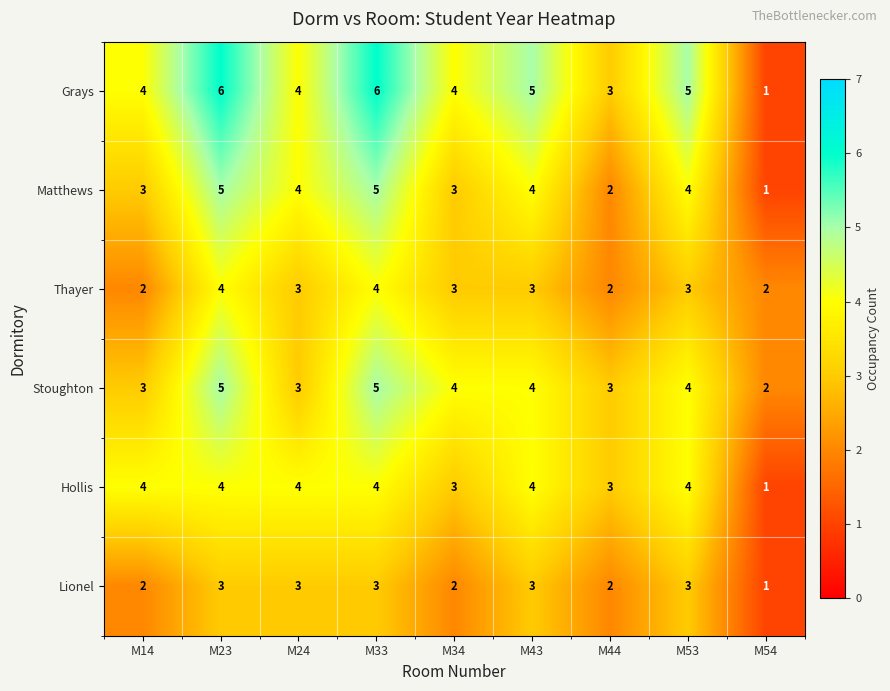

Count the number of categories in the chart.

9